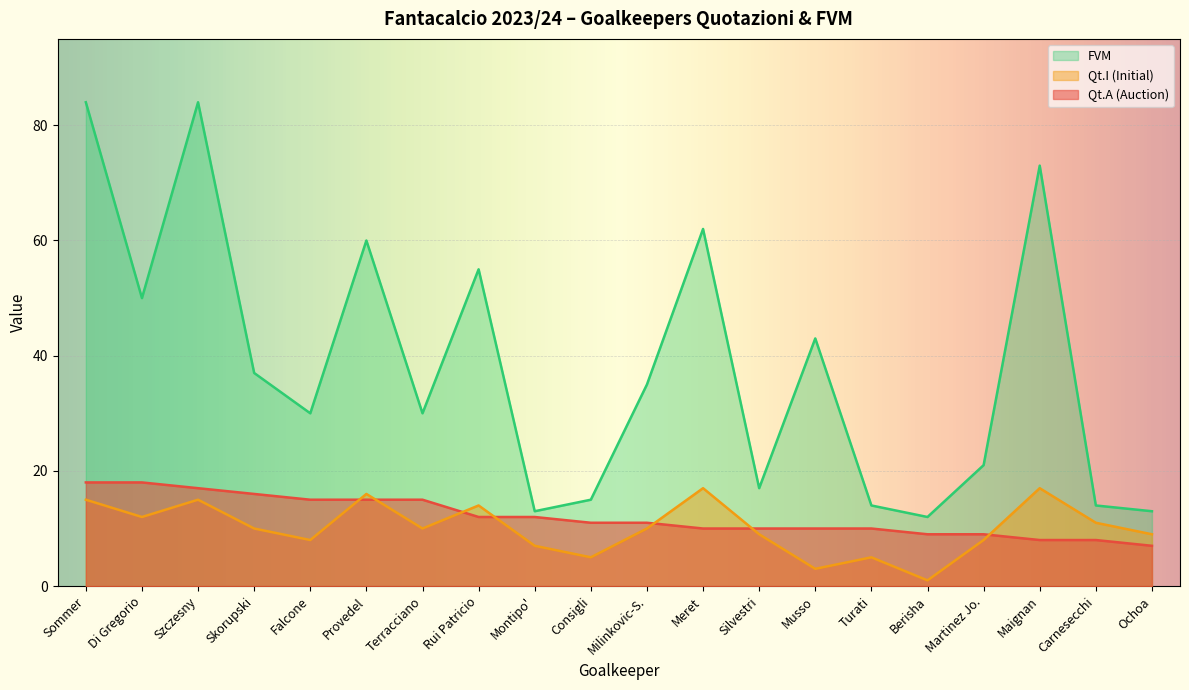

The value of Qt.A (Auction) at Maignan is 8. True or false?

True